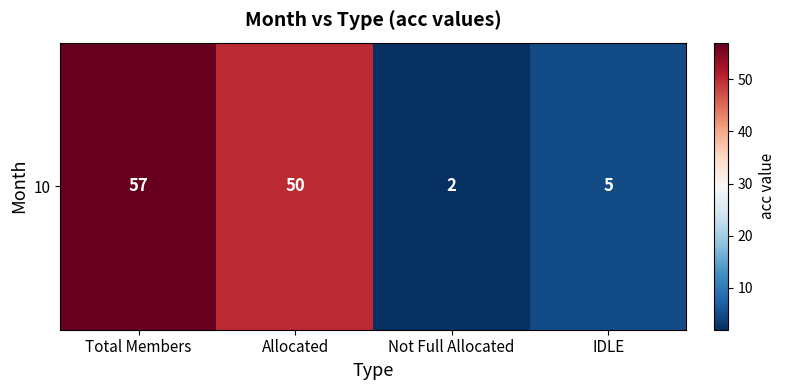

Where is the data nearest to the value 29?

Allocated